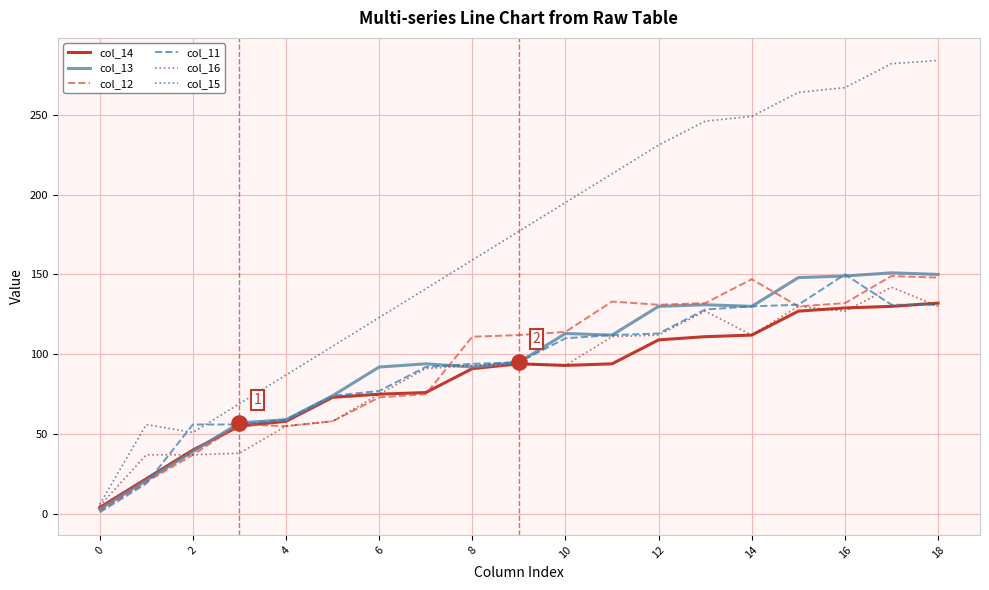

Which series has the largest total across all categories?

col_15